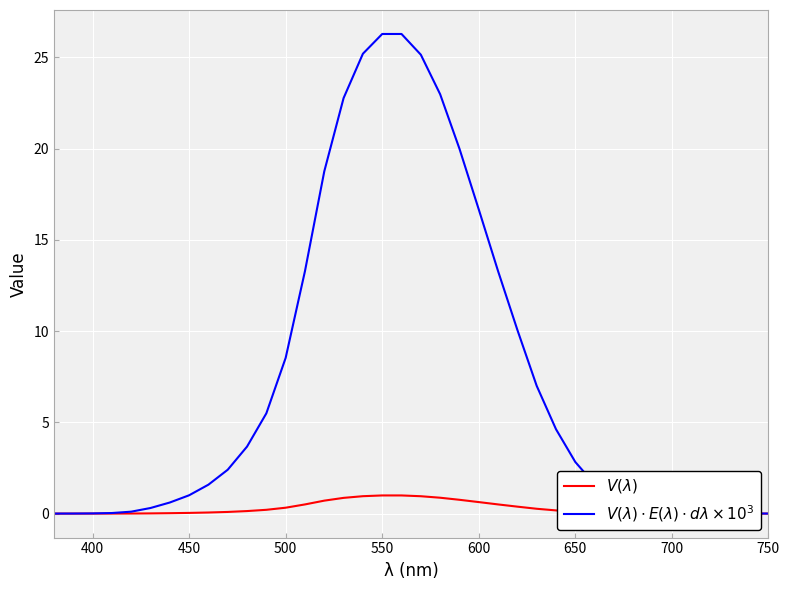

At how many categories does at least one series exceed 19?

7